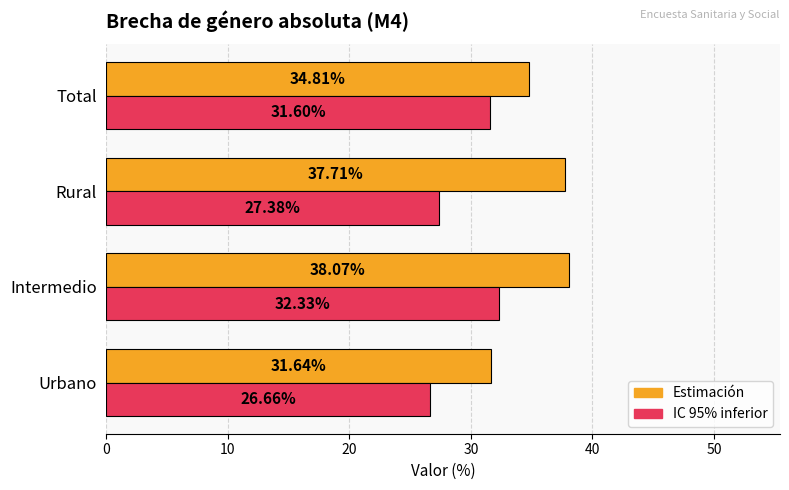

List the series in order of their overall mean, lowest first.

IC 95% inferior, Estimación